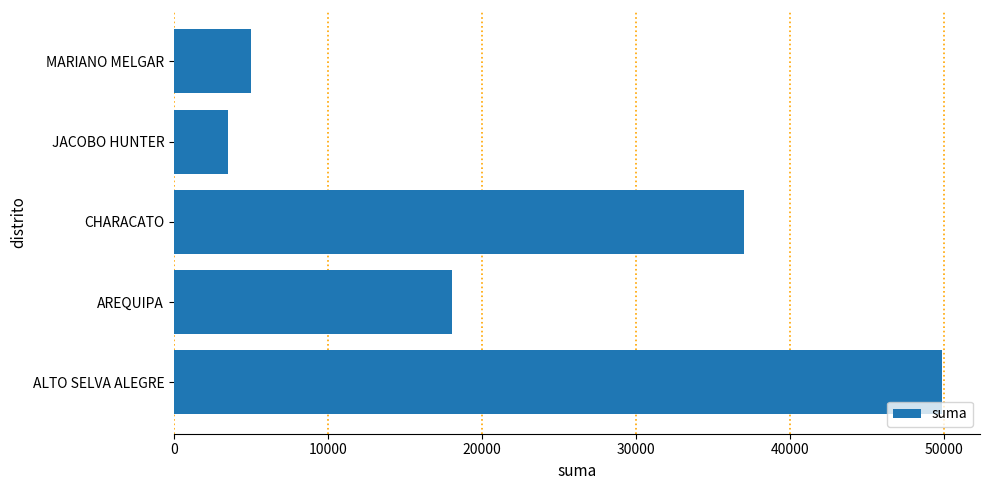

True or false: the data shows 49828.9 at ALTO SELVA ALEGRE.

True